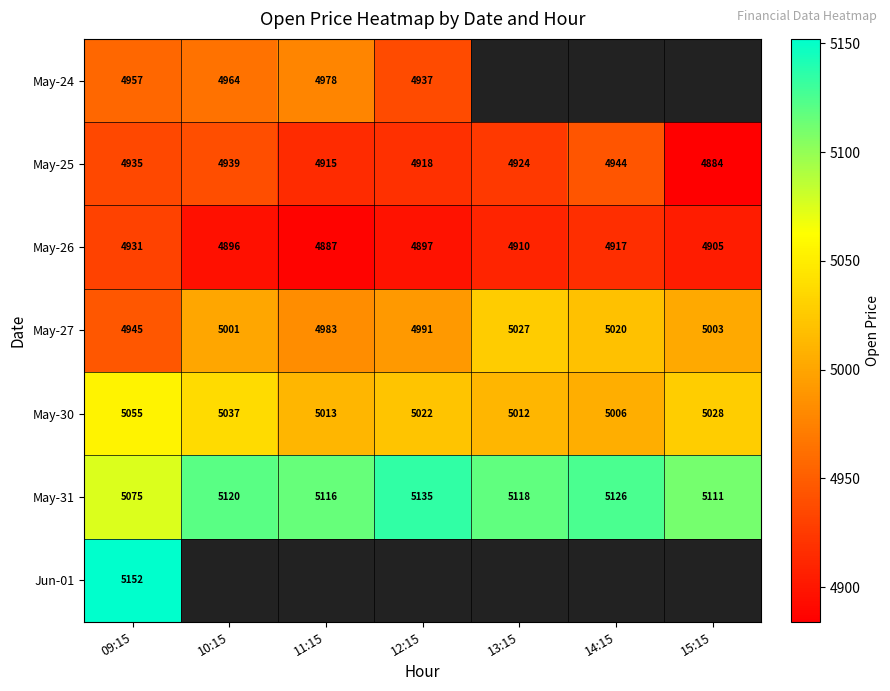

Is the value of May-27 at 11:15 greater than the value of May-30 at 11:15?

No